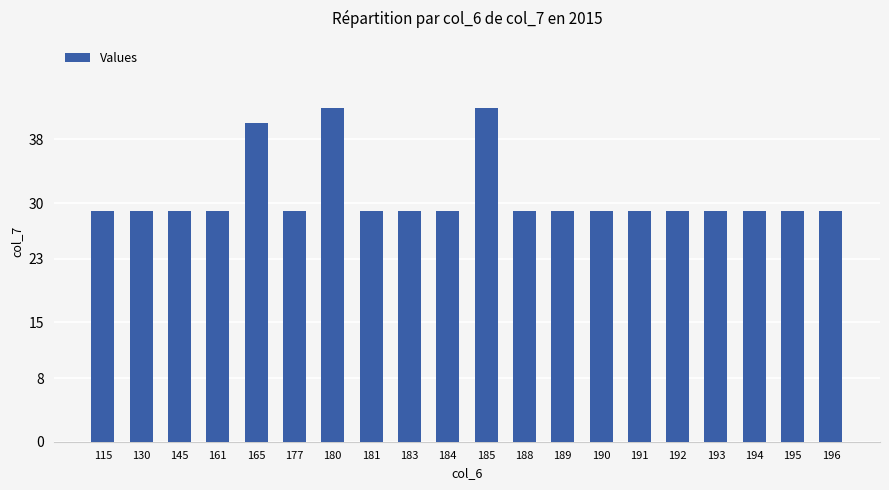

Reading right to left, transcribe all the data shown in this chart.

196=29	195=29	194=29	193=29	192=29	191=29	190=29	189=29	188=29	185=42	184=29	183=29	181=29	180=42	177=29	165=40	161=29	145=29	130=29	115=29